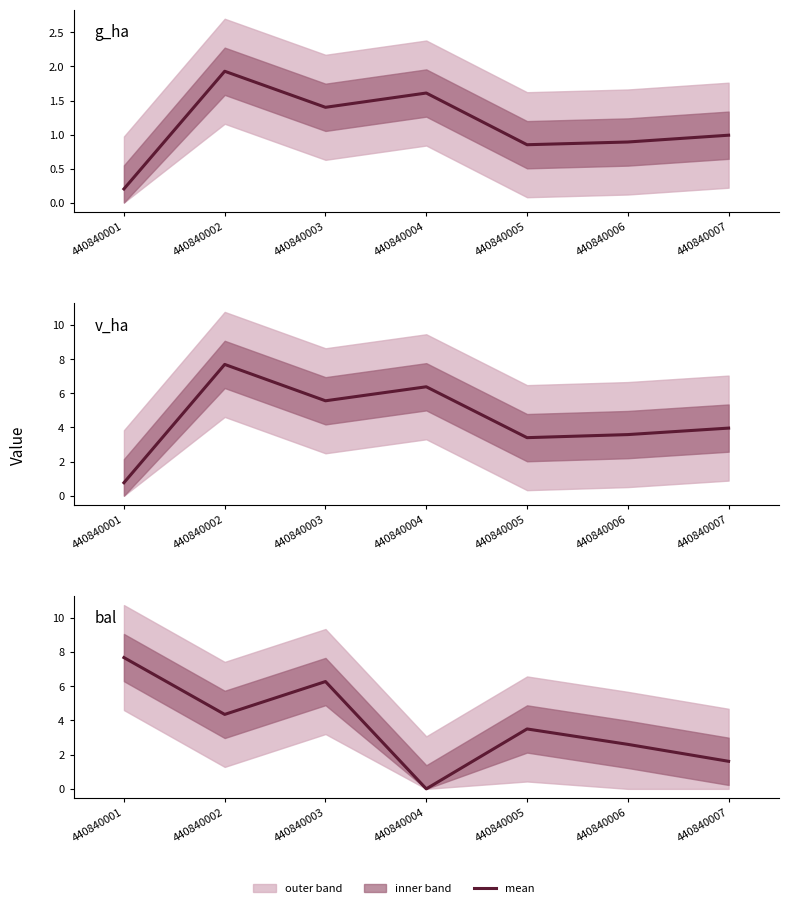

True or false: v_ha has a value of 2.3 at 440840002.

False